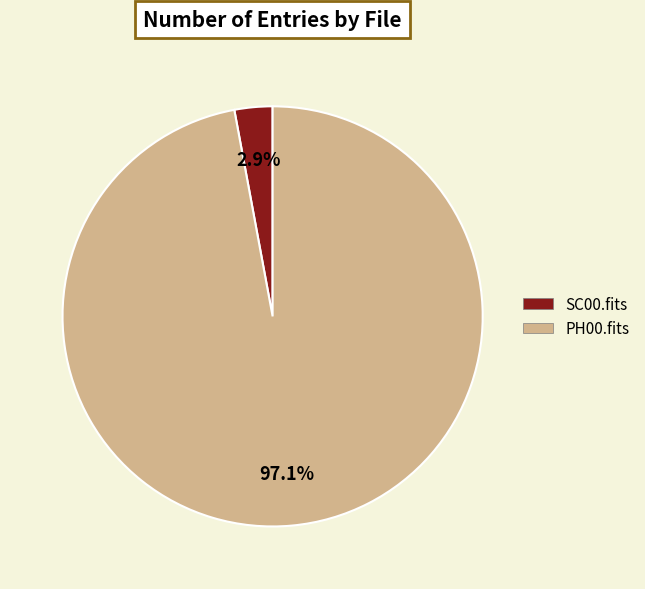

Is there any slice that represents more than half of the pie?

Yes